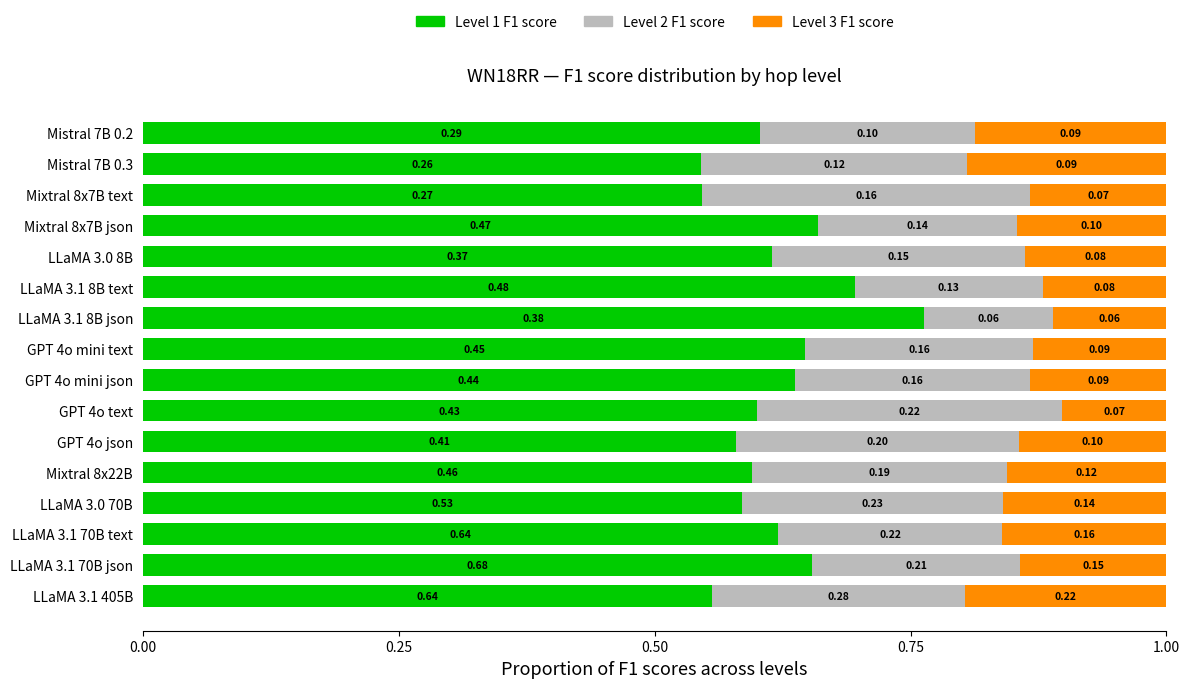

What is the total value across all series at LLaMA 3.0 70B?

1.0